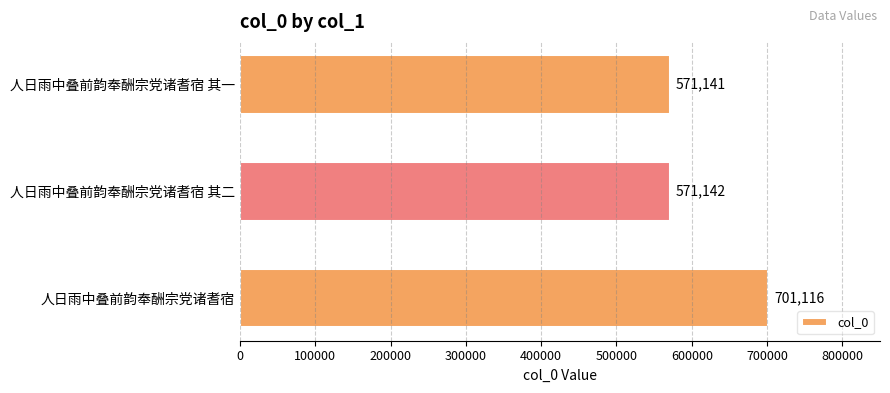

List the labels in order of value, smallest first.

人日雨中叠前韵奉酬宗党诸耆宿 其一, 人日雨中叠前韵奉酬宗党诸耆宿 其二, 人日雨中叠前韵奉酬宗党诸耆宿